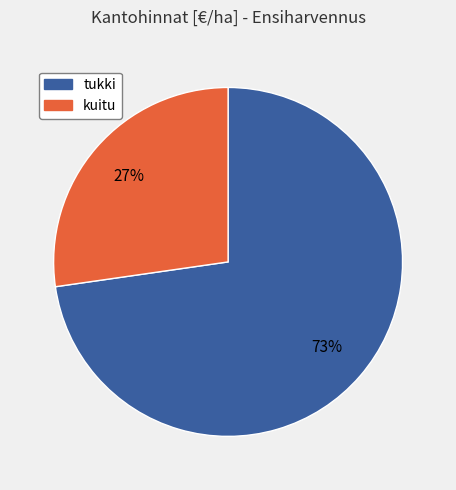

Is there any slice that represents more than half of the pie?

Yes